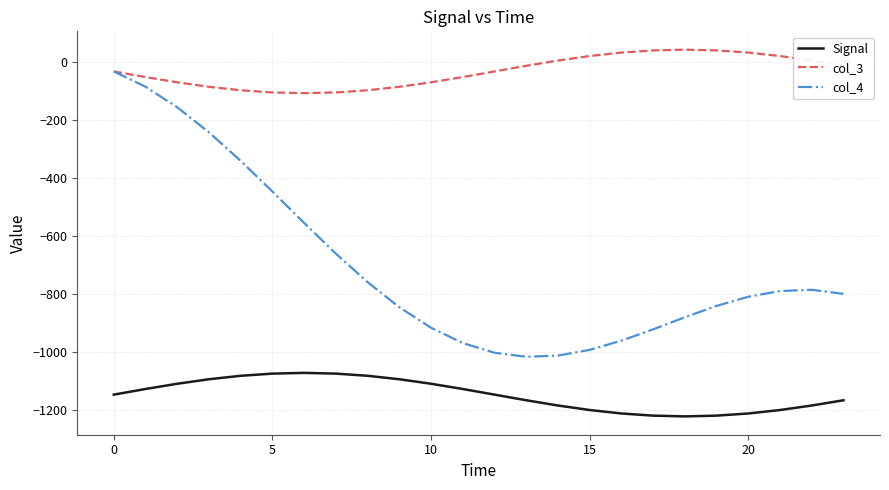

How many categories are shown in the chart?

24